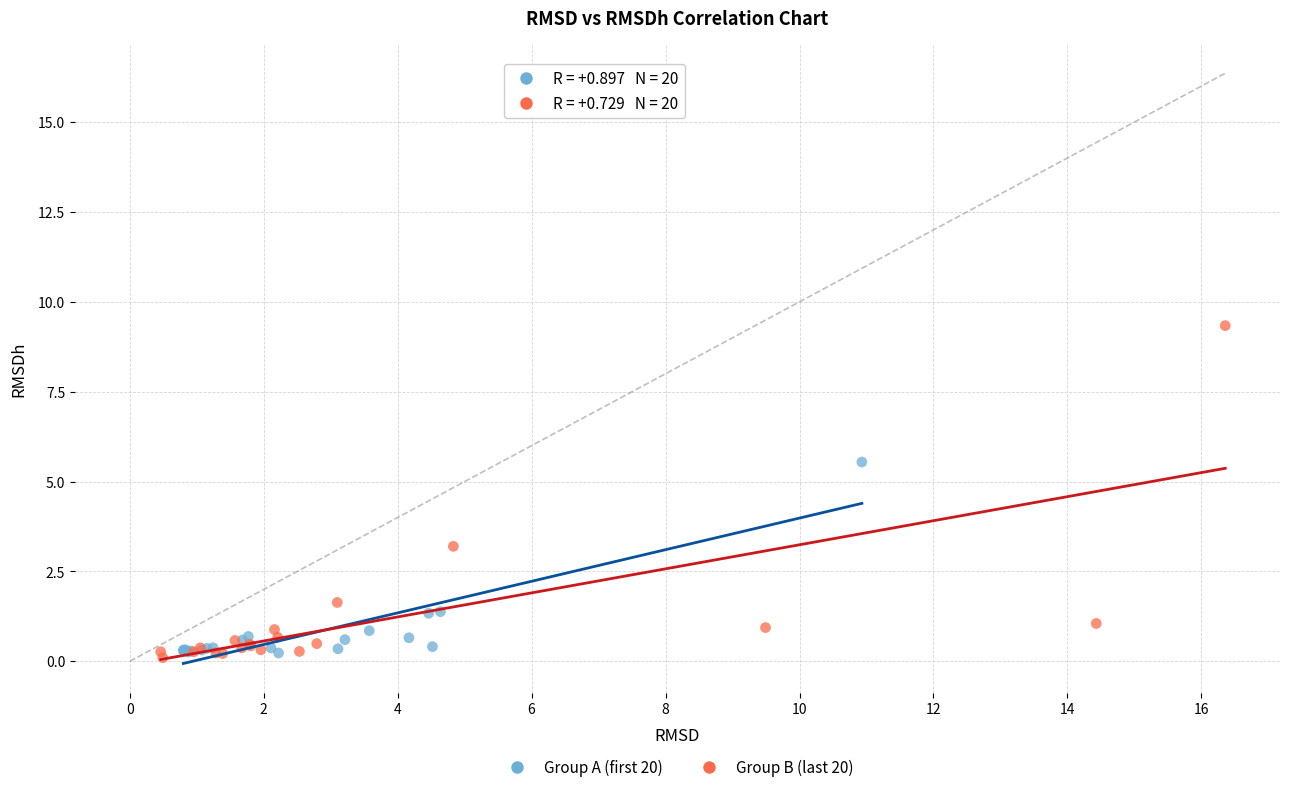

What are all the series names shown in the legend?

Group A (first 20), Group B (last 20)